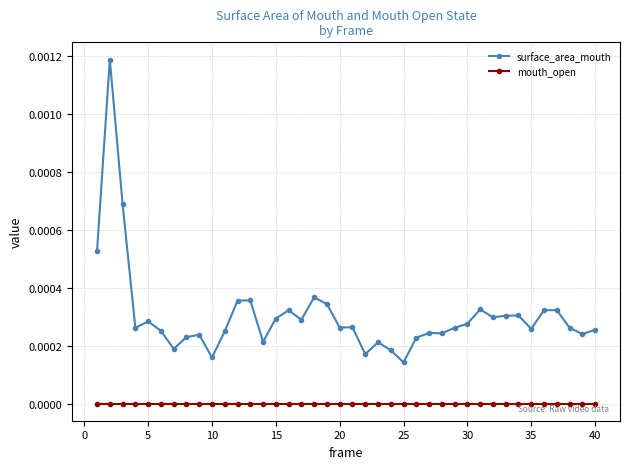

Rank the series by their maximum value, from lowest to highest.

mouth_open, surface_area_mouth